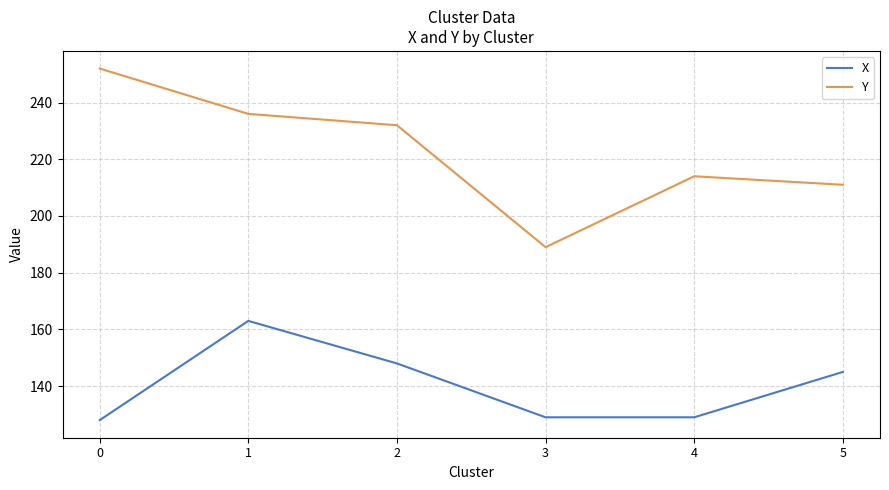

What is the spread (max minus min) of values at 1?

73